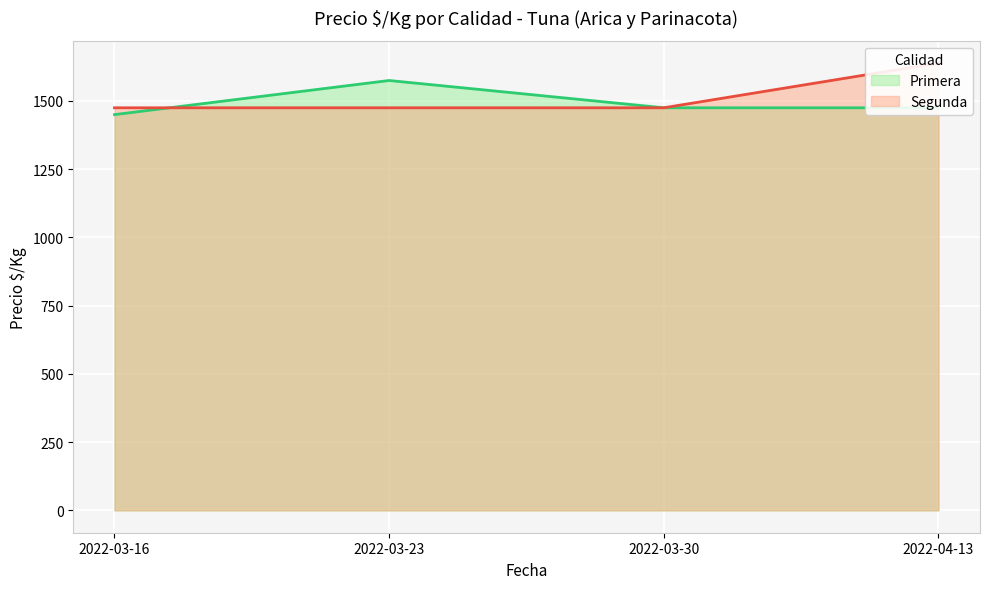

Where is the first local maximum for Primera?

2022-03-23